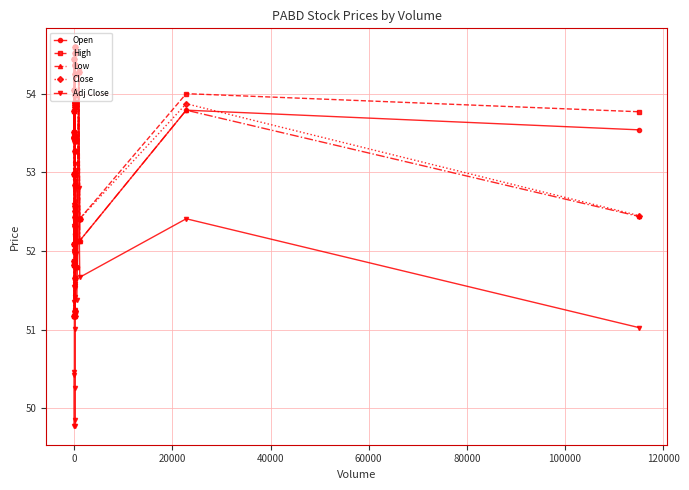

At how many categories does at least one series exceed 54?

8